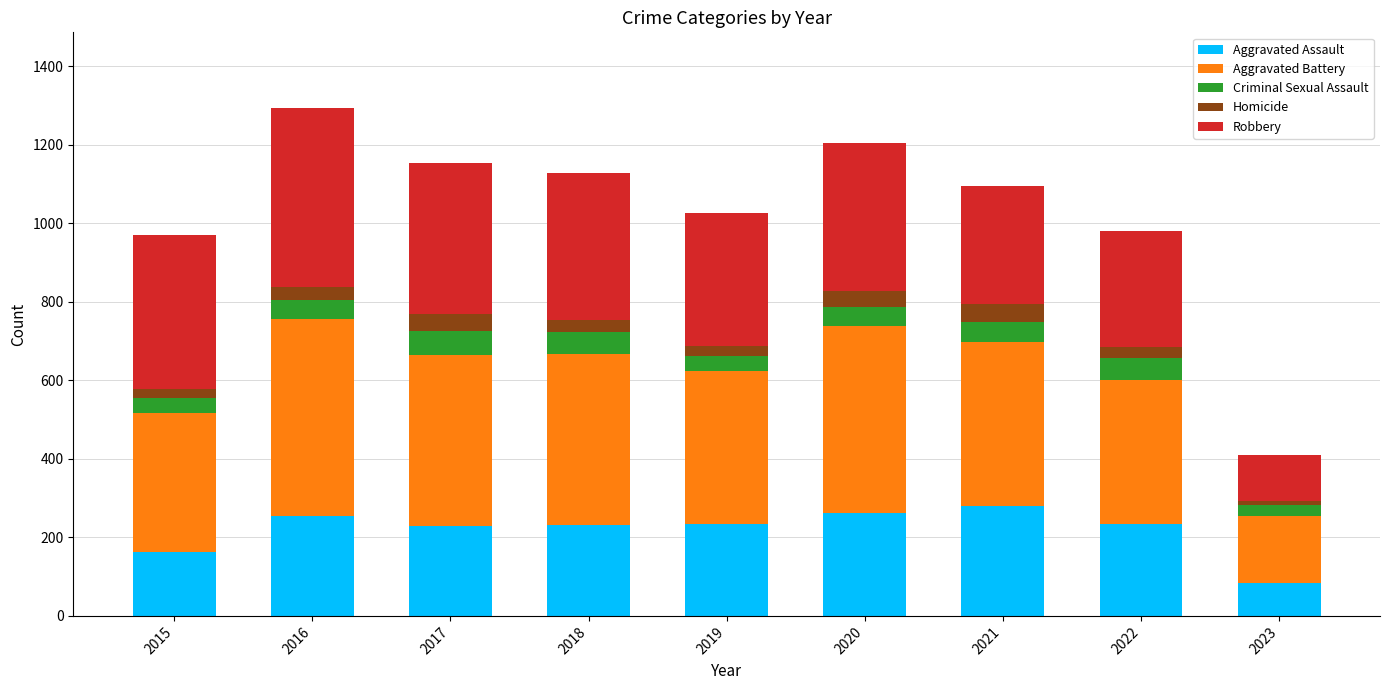

What is the sum of the Aggravated Assault values at 2019 and 2022?

470